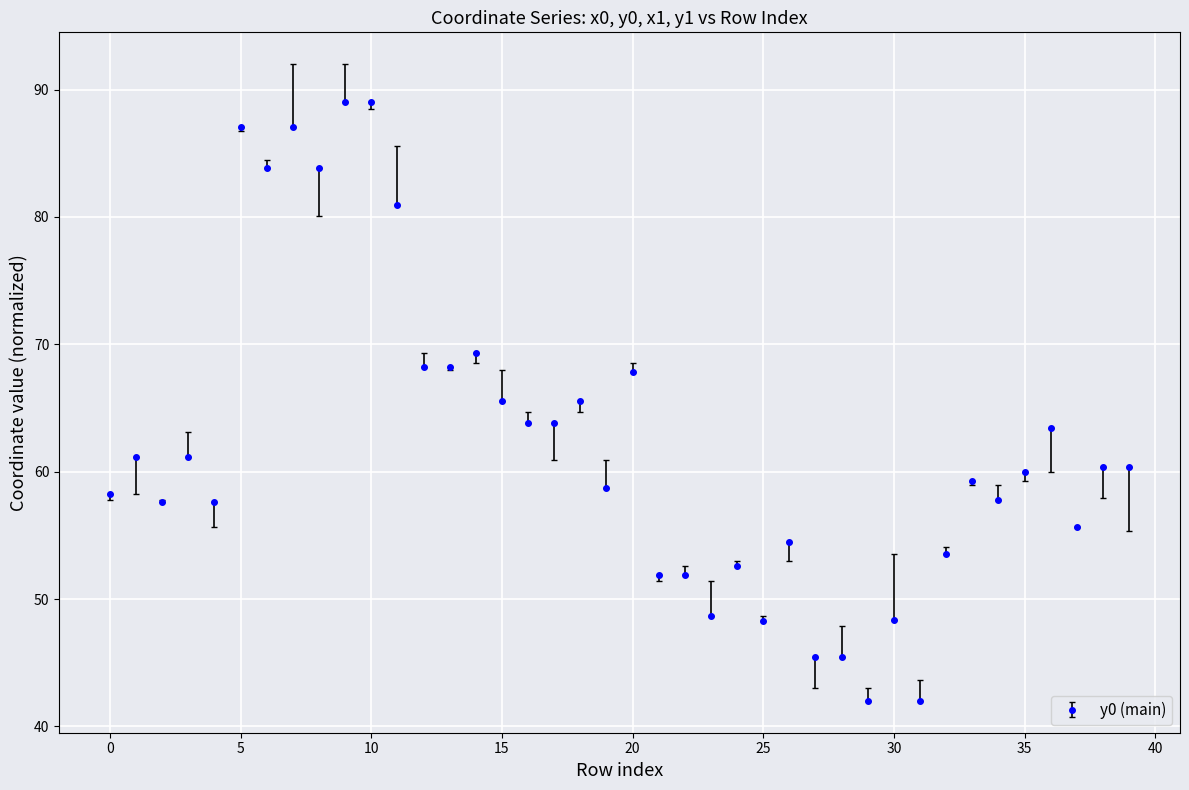

What is the average value?

62.2